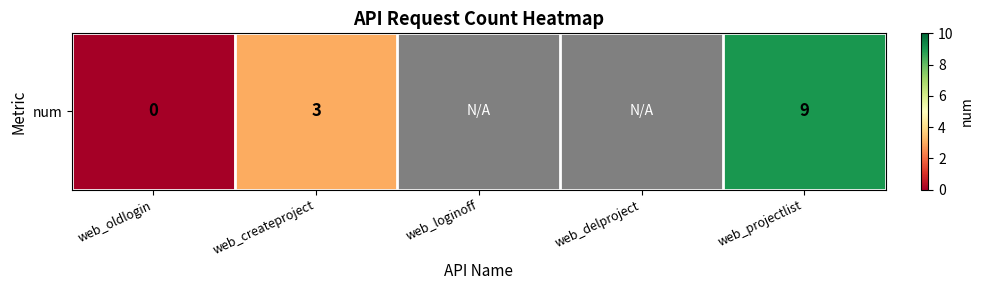

The value at web_delproject is nan. True or false?

False